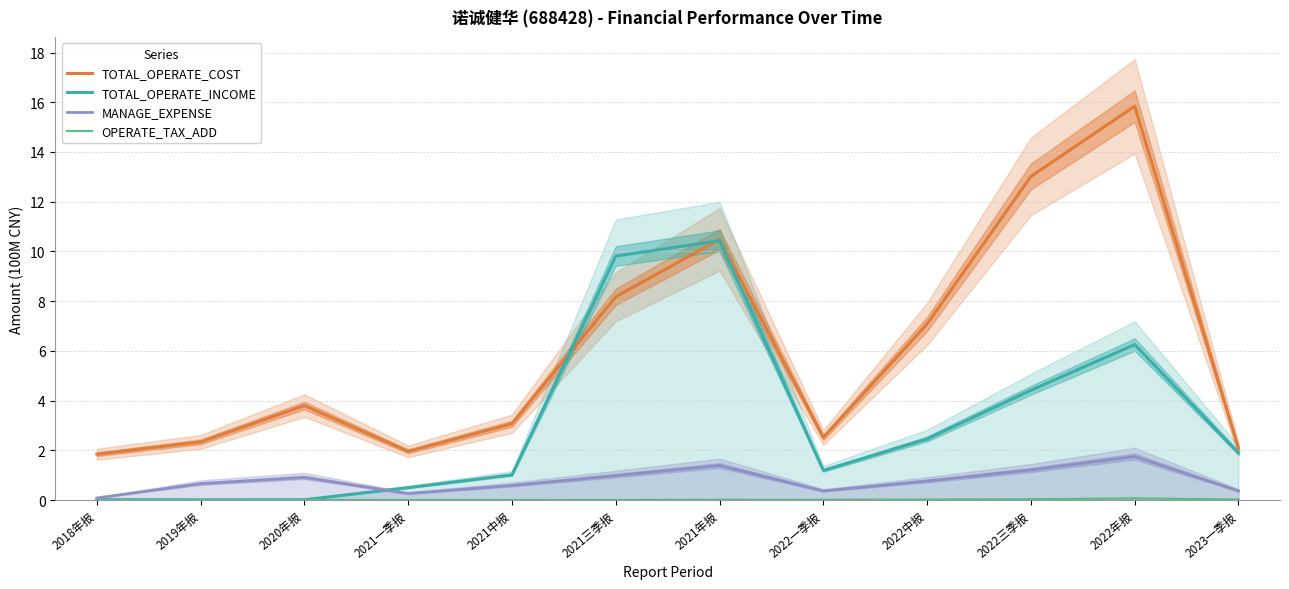

What is the label of the 12th point from the right?

2018年报